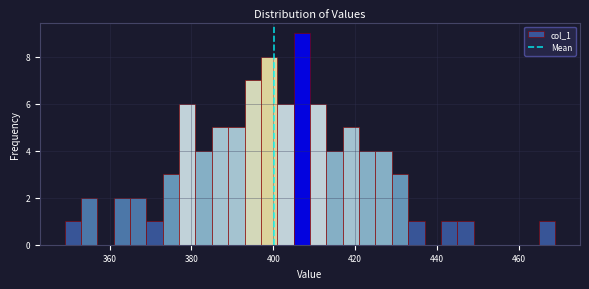

Around what value on the x-axis is the tallest bar? Give the approximate position of its centre, as read against the axis.

408